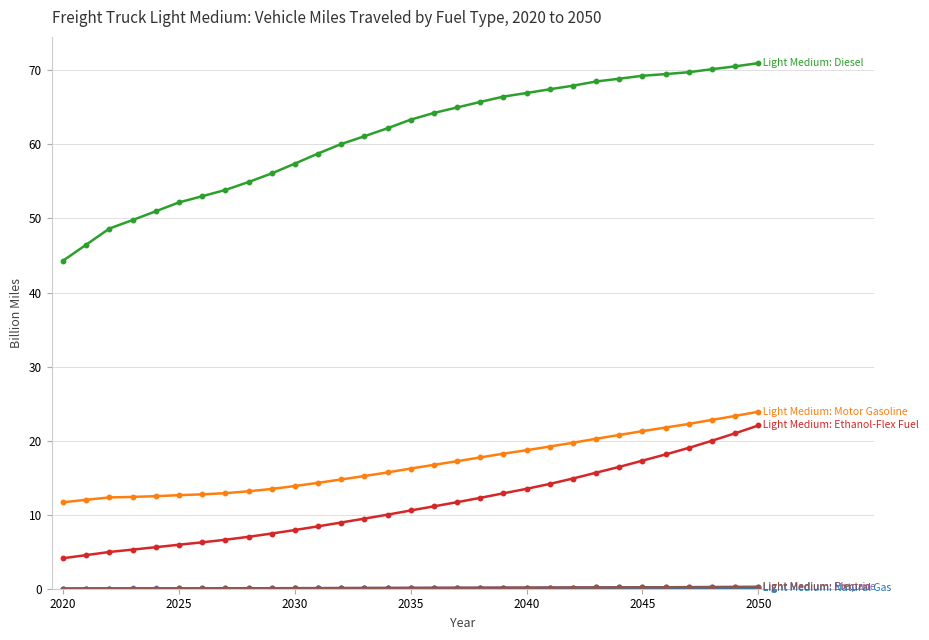

What is the maximum value shown in the chart?

71.0